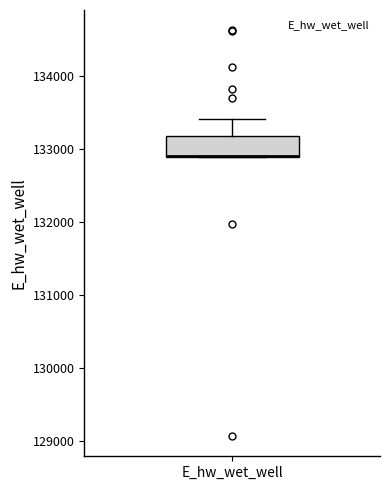

Where is the upper edge of the box for E_hw_wet_well on the y-axis? The values are not printed on the chart, so give them approximately, as read against the axis.

133200